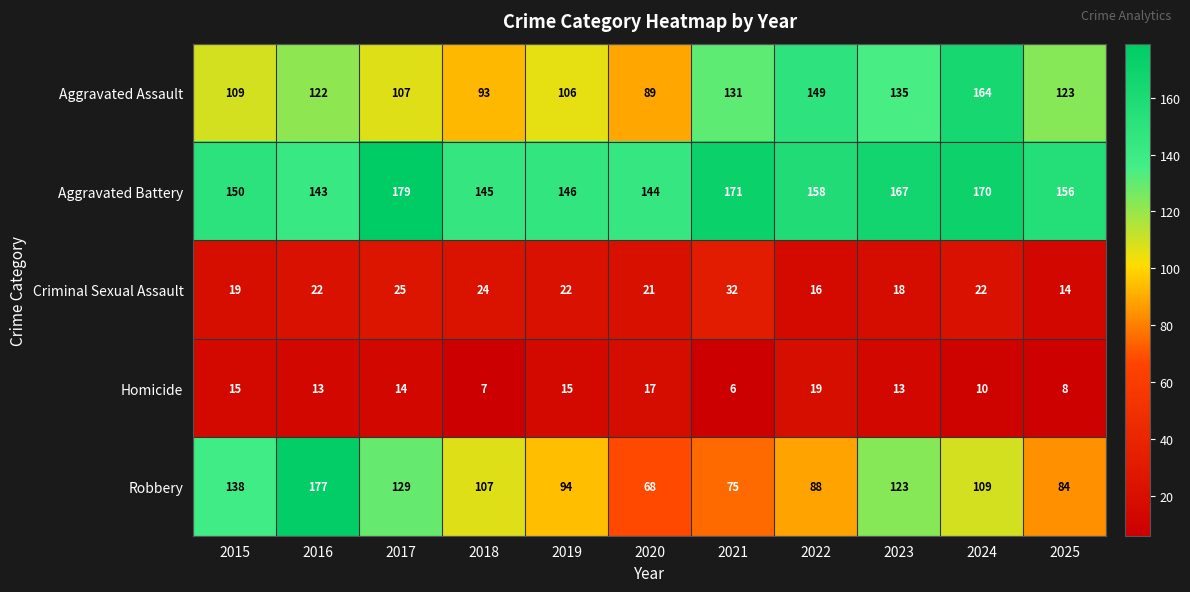

How many categories are shown in the chart?

11